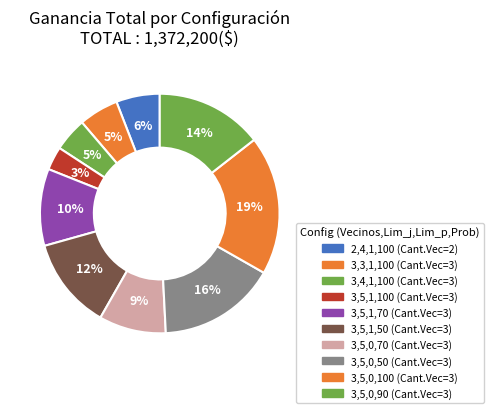

Count the number of slices in the pie.

10